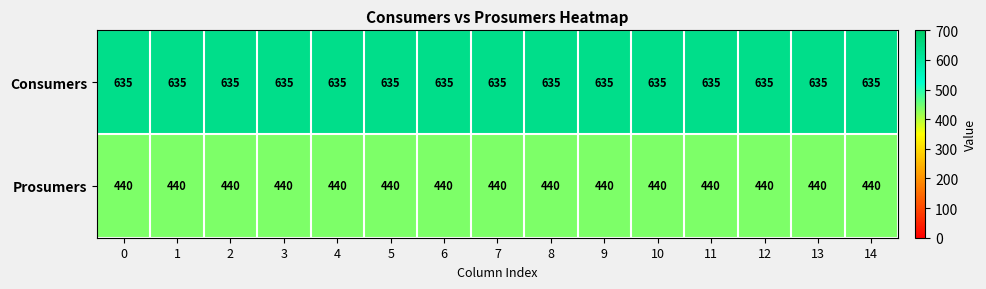

The Consumers series shows 635 at 3. True or false?

True